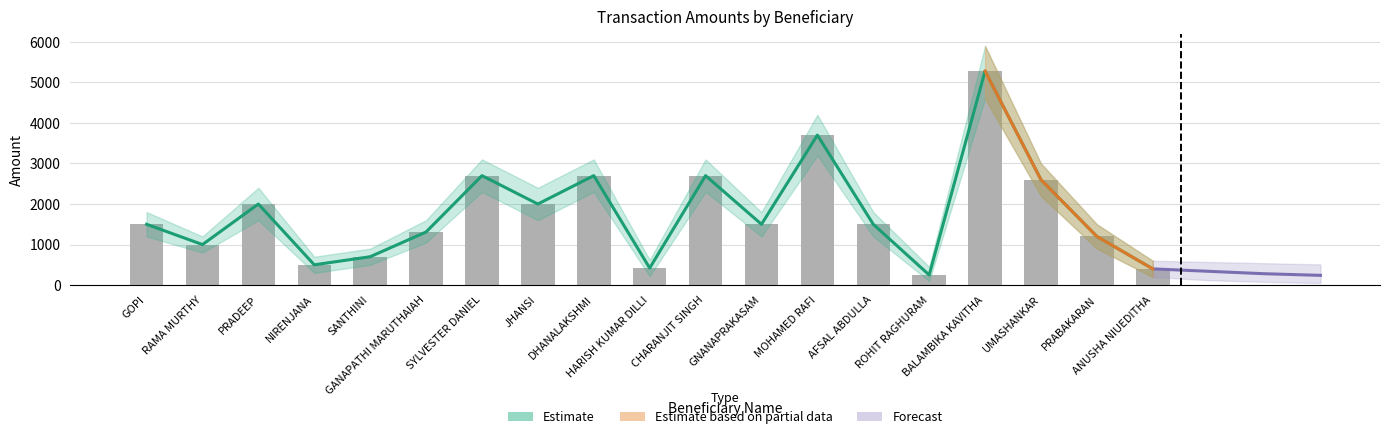

What is the sum of all Amount values?

33960